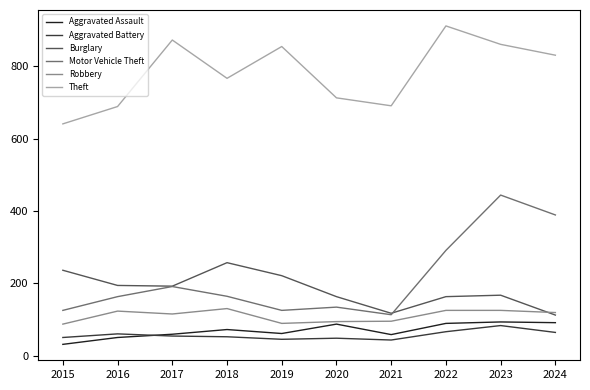

What is the difference between the second highest and second lowest values in the Burglary series?

119